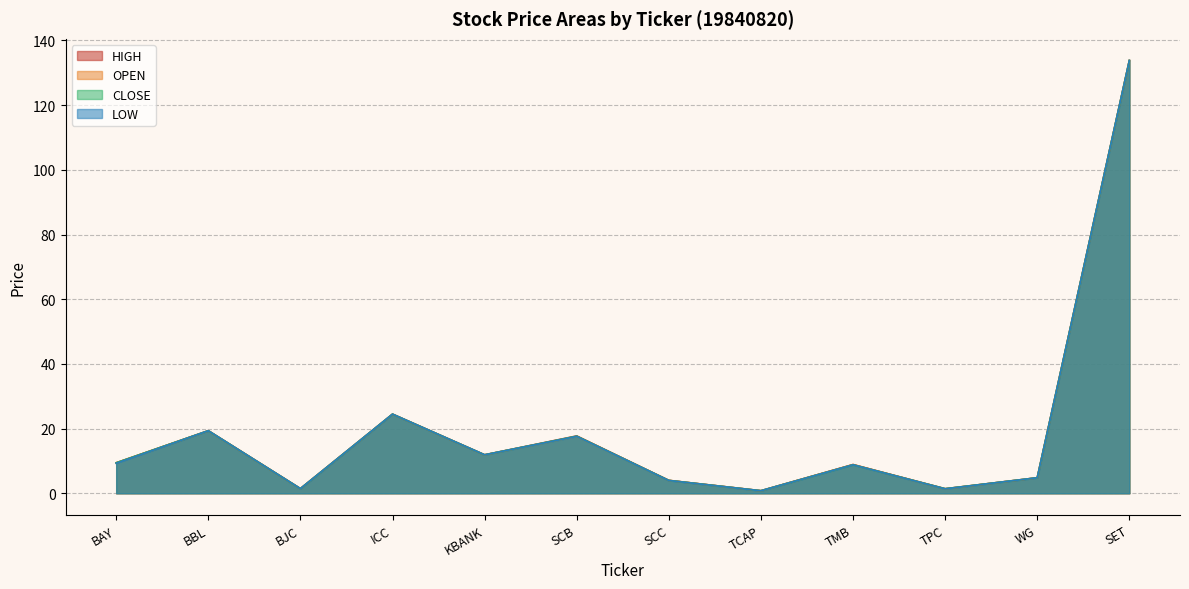

What is the highest value of the CLOSE series?

133.8